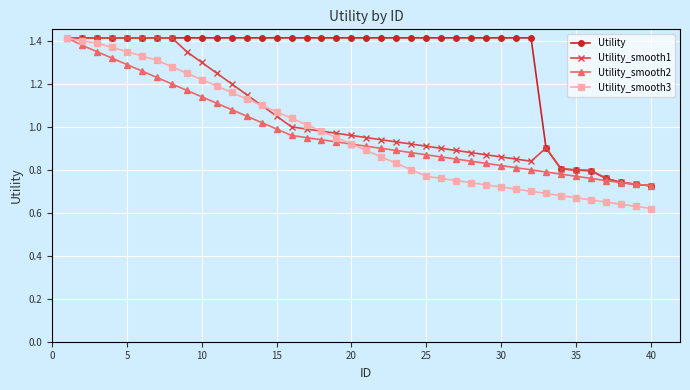

What are all the series names shown in the legend?

Utility, Utility_smooth1, Utility_smooth2, Utility_smooth3